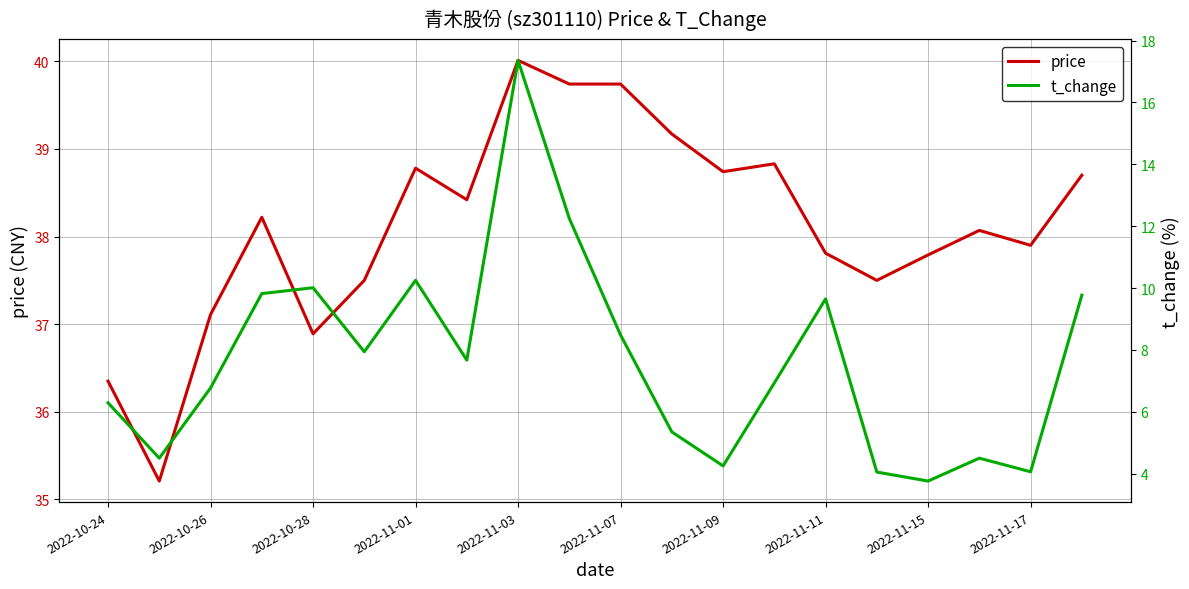

List the series in order of their overall mean, highest first.

price, t_change